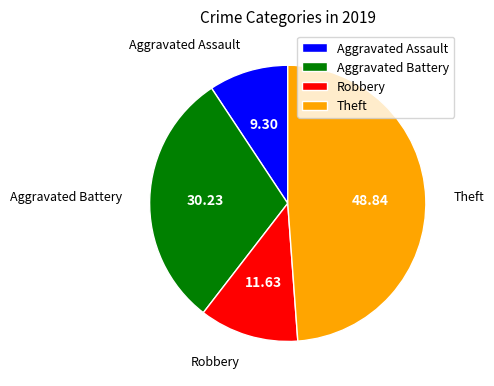

Is the sum of Theft and Aggravated Assault greater than half?

Yes